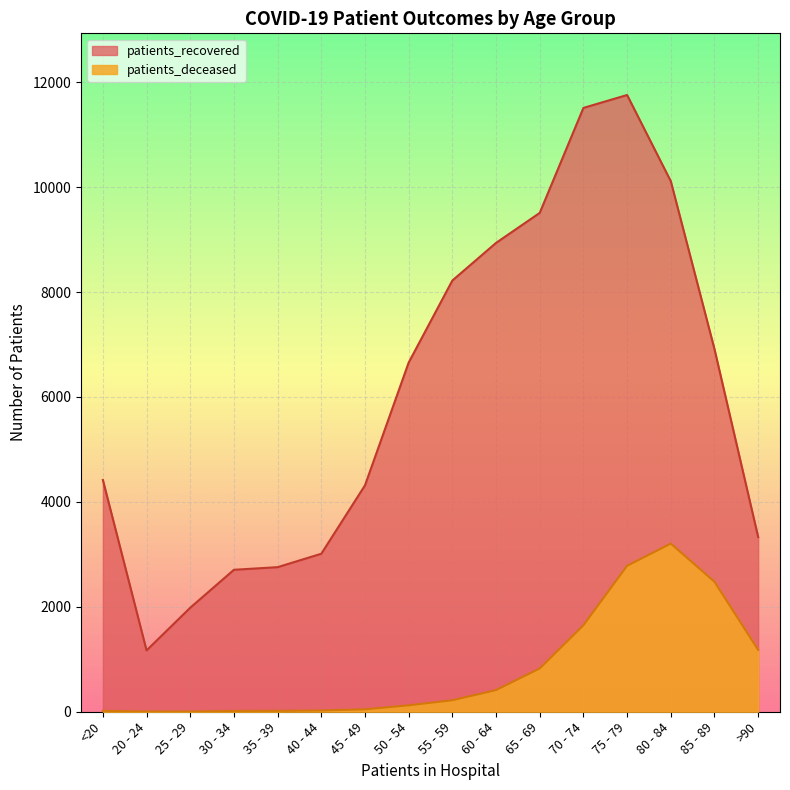

What is the label of the 2nd point from the right?

85 - 89